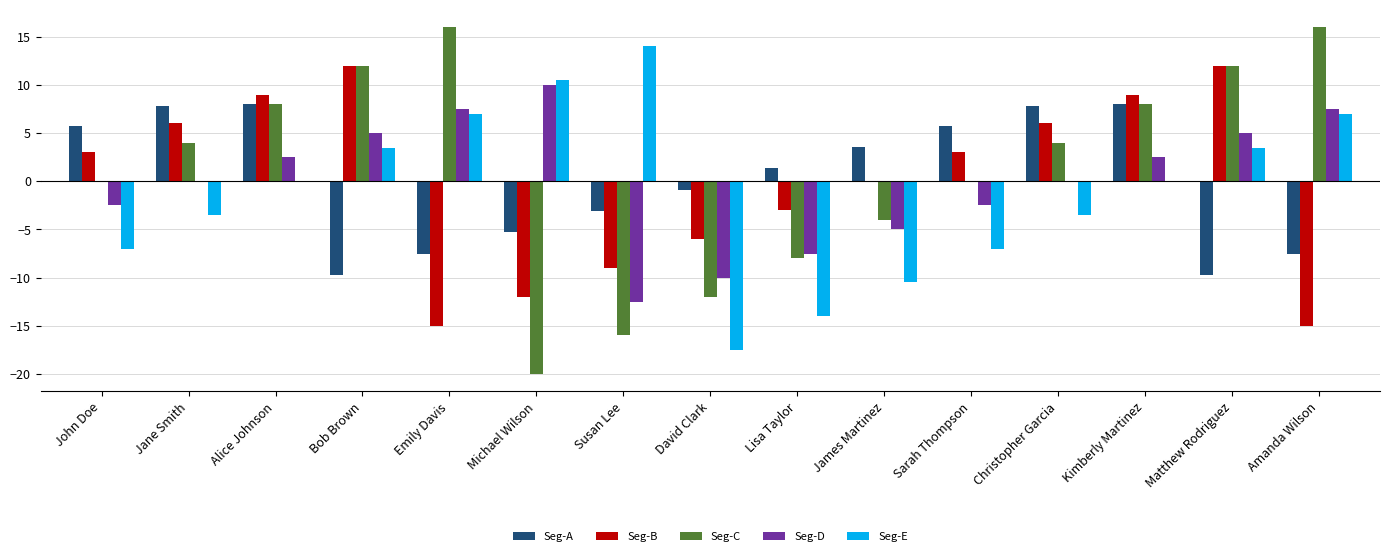

How many values in Seg-A are above zero?

8